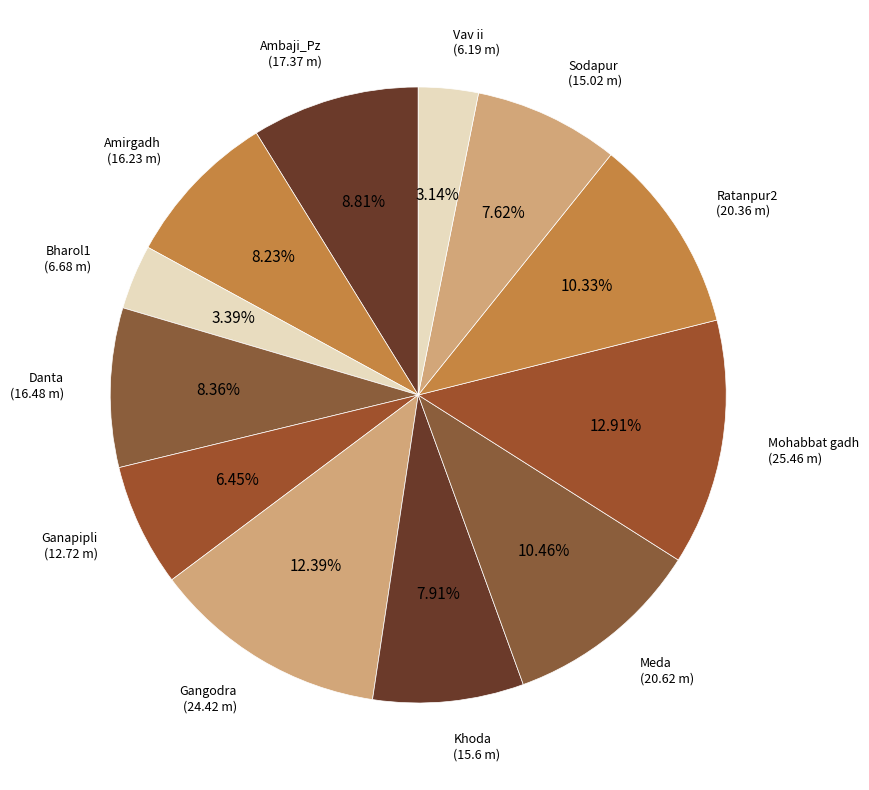

Which slice is the largest?

Mohabbat gadh